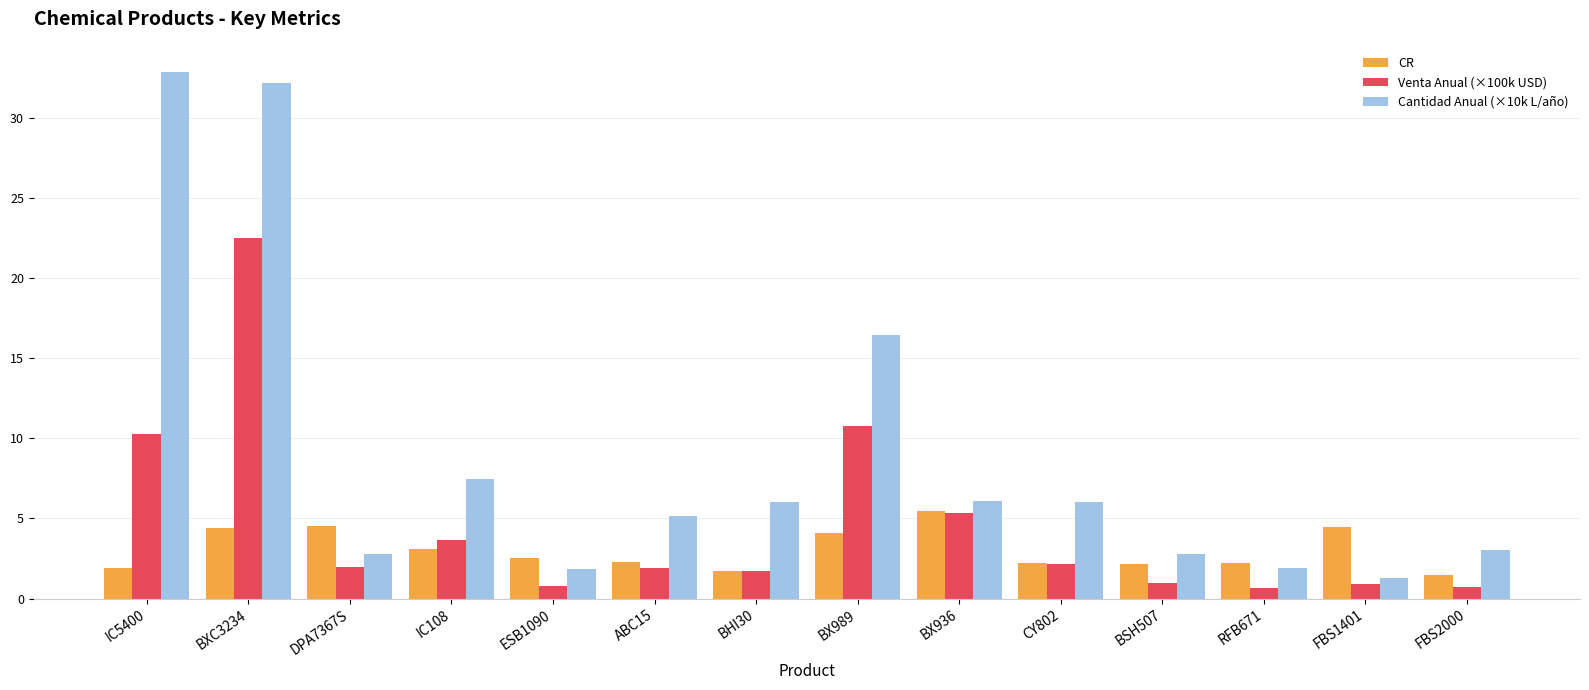

Which category has the highest value across all series?

IC5400